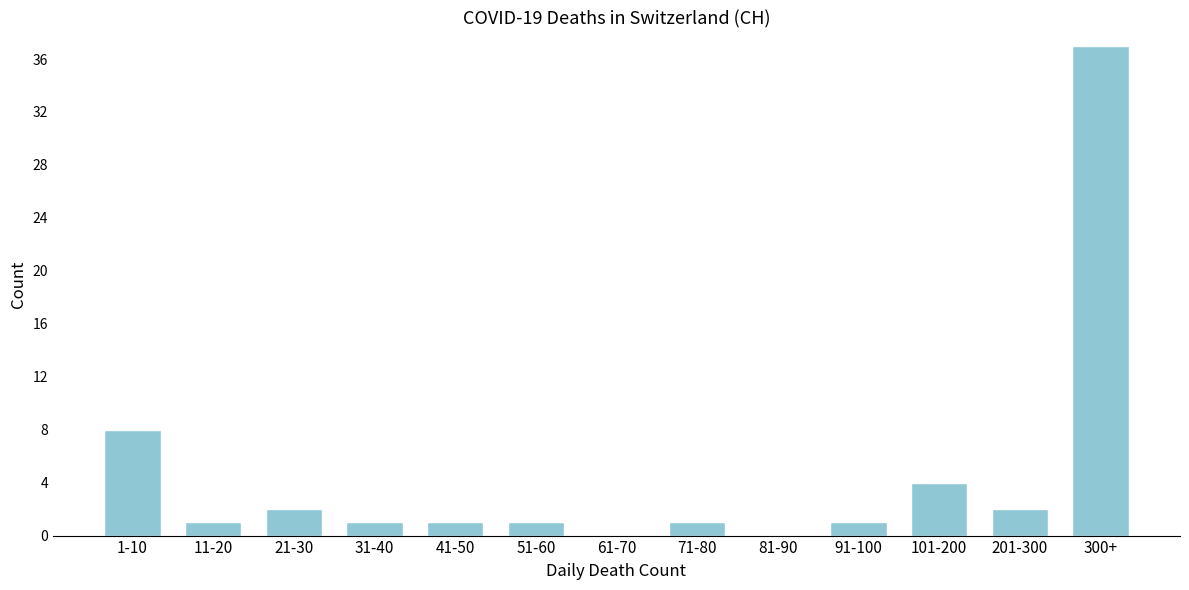

Reading left to right, extract all data points from this chart.

1-10=8	11-20=1	21-30=2	31-40=1	41-50=1	51-60=1	61-70=0	71-80=1	81-90=0	91-100=1	101-200=4	201-300=2	300+=37